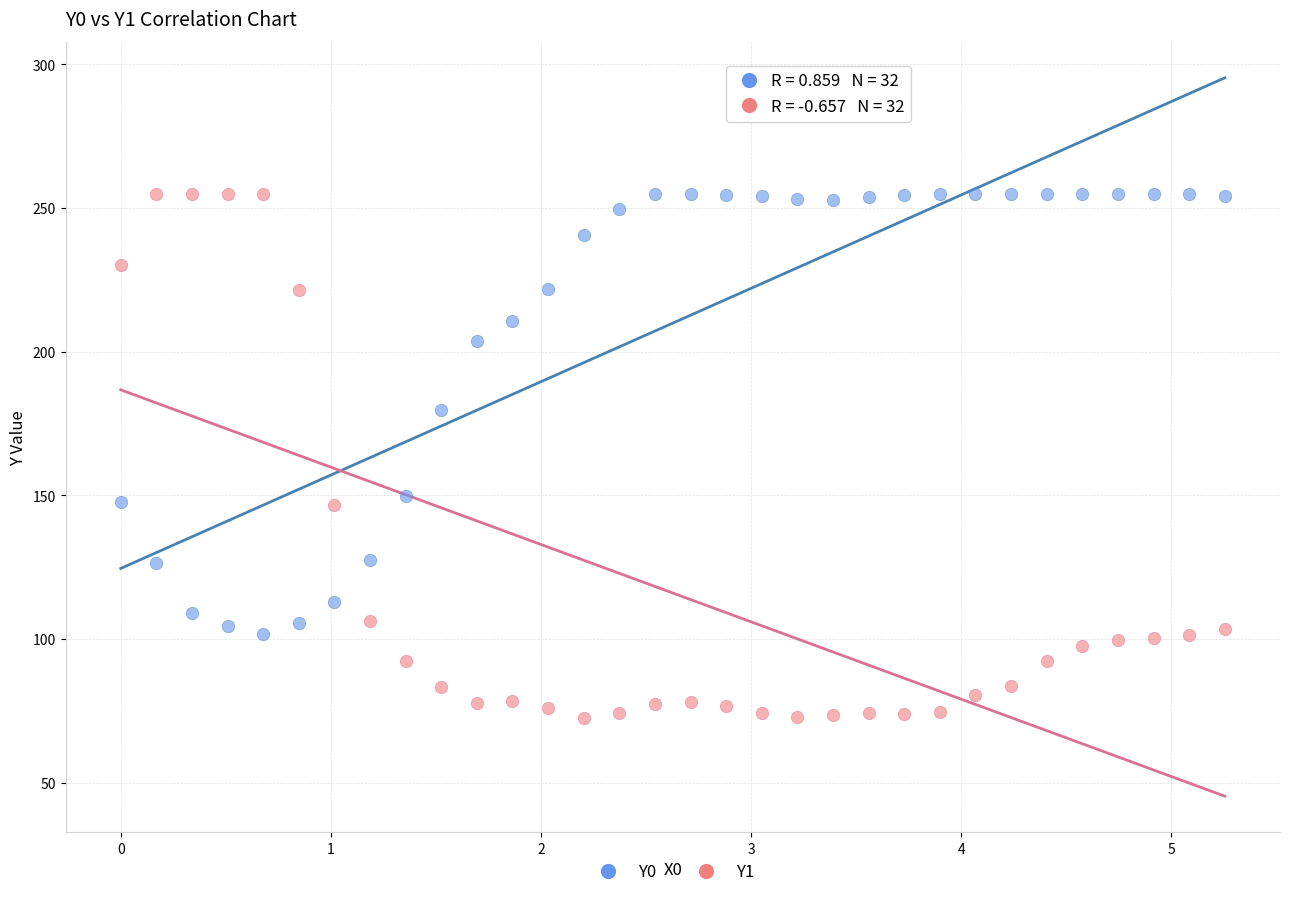

Which series has the largest Y range (max minus min)?

Y1